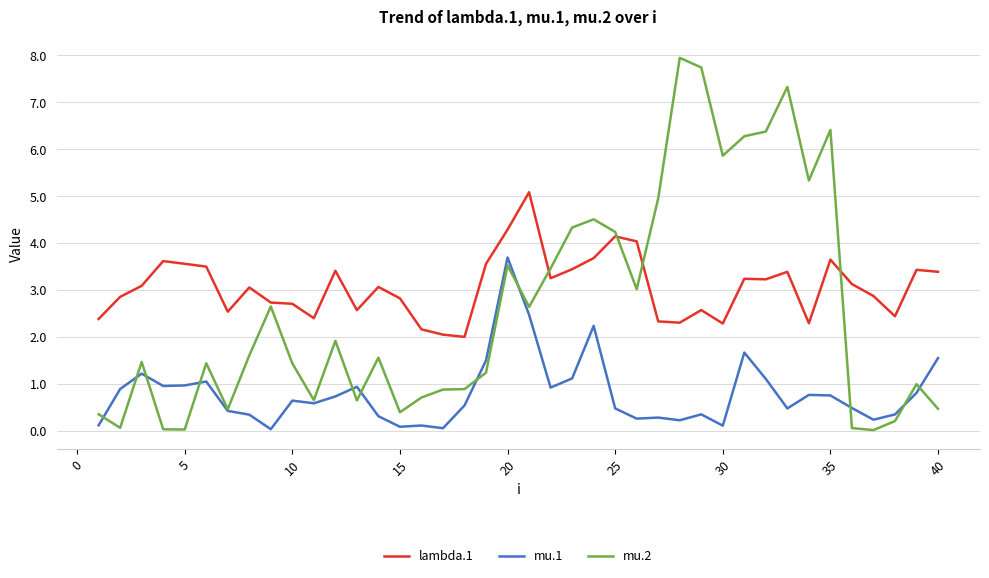

True or false: mu.1 and lambda.1 intersect in this chart.

False